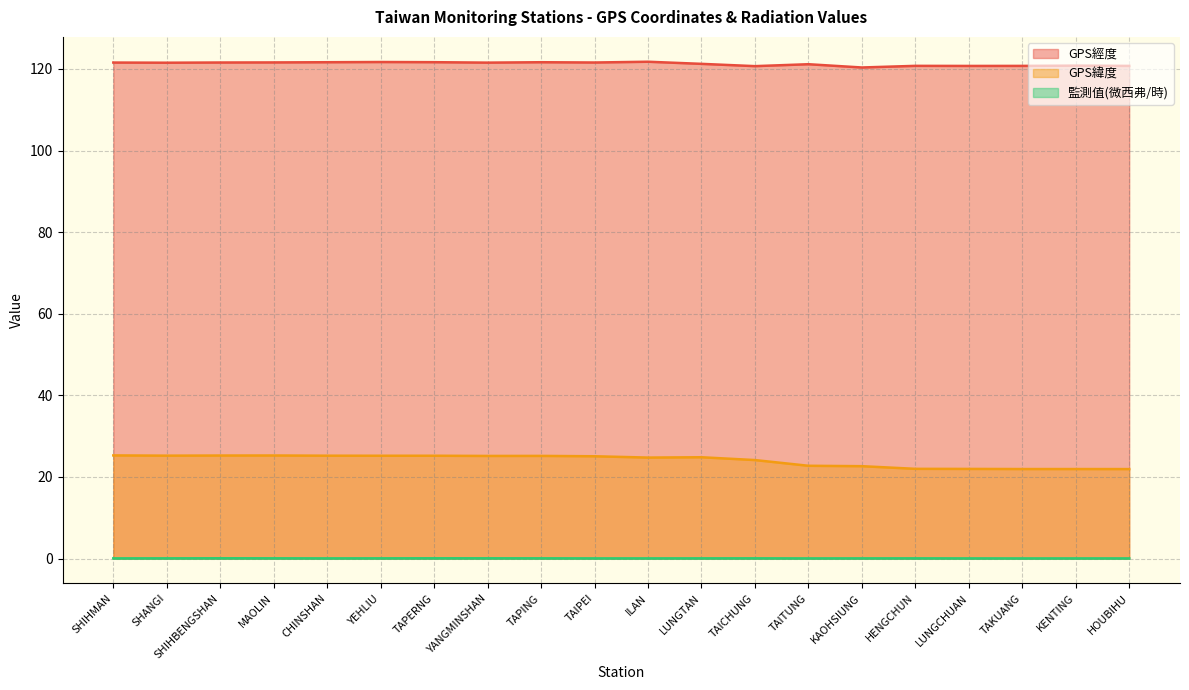

True or false: GPS緯度 has more than 0 interior local peaks.

True